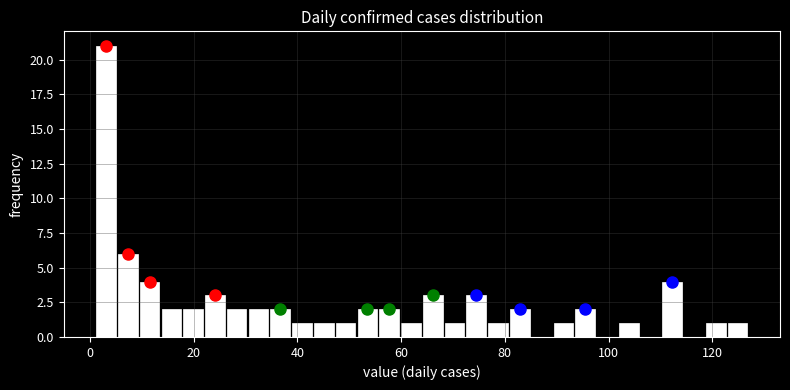

Read against the x-axis, roughly where is the centre of the tallest bar?

4